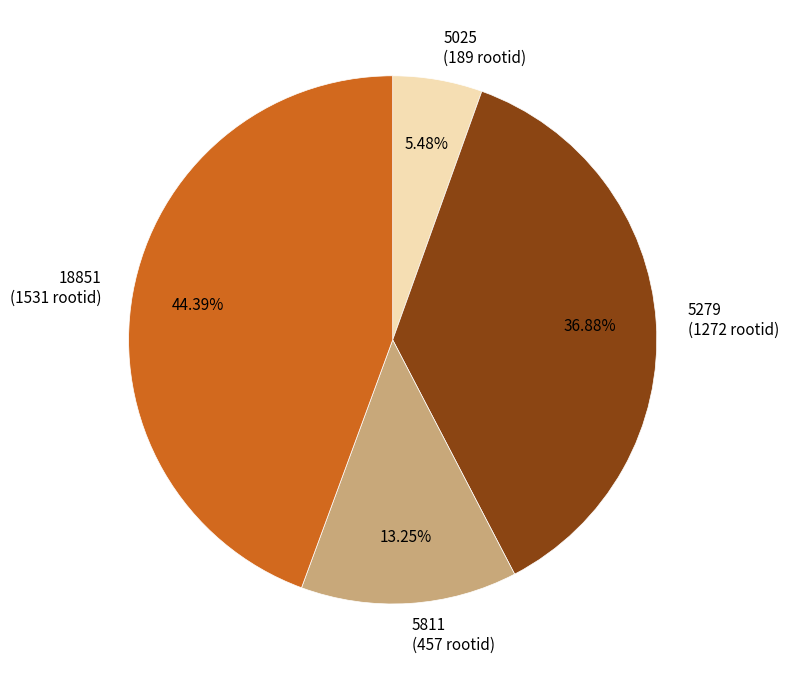

The 5279 slice represents 44% of the pie. True or false?

False